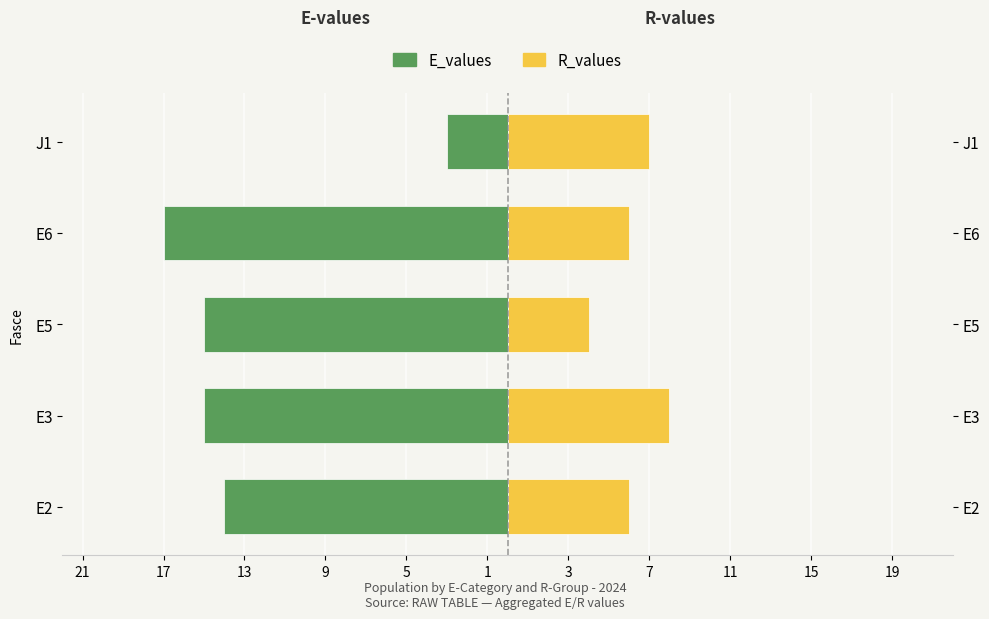

Reading right to left, extract all data points from this chart.

E_values: -3	-17	-15	-15	-14
R_values: 7	6	4	8	6